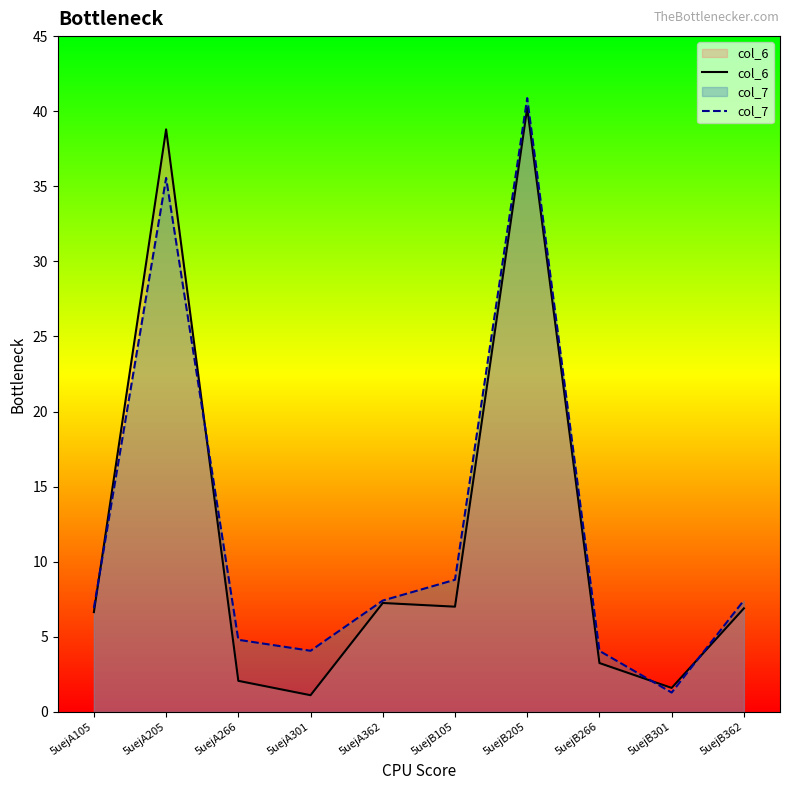

Does the chart have visible grid lines?

No